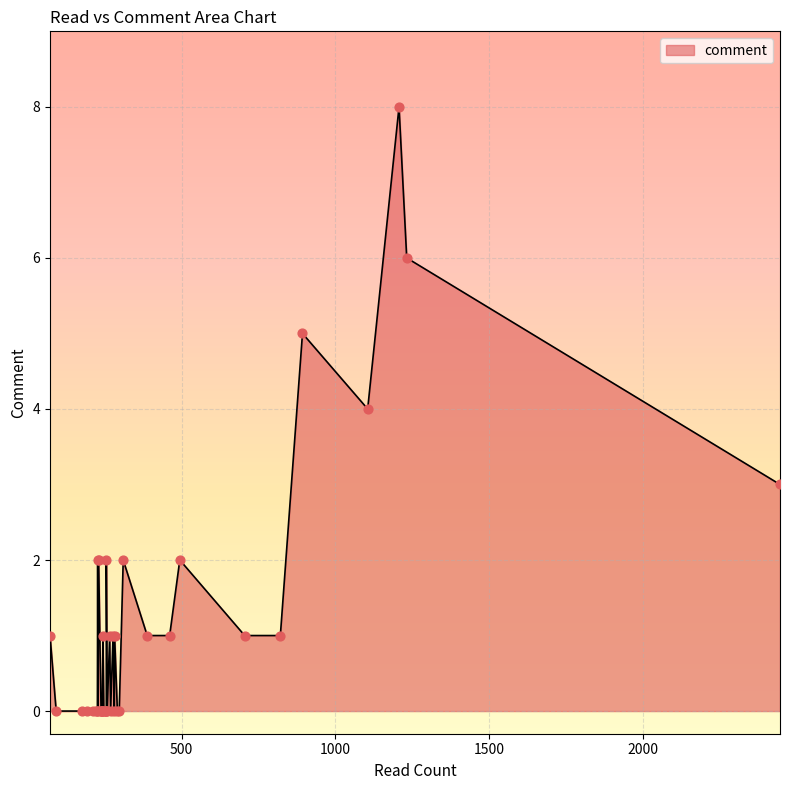

Between 266 and 1232, which is larger?

1232